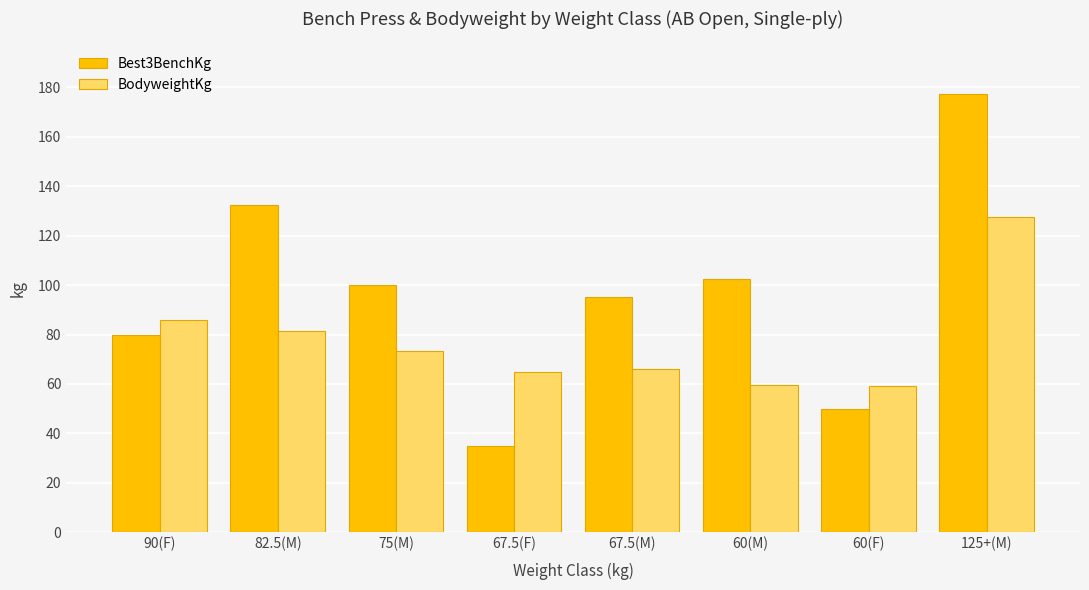

At which category does the chart reach its minimum across all series?

67.5(F)